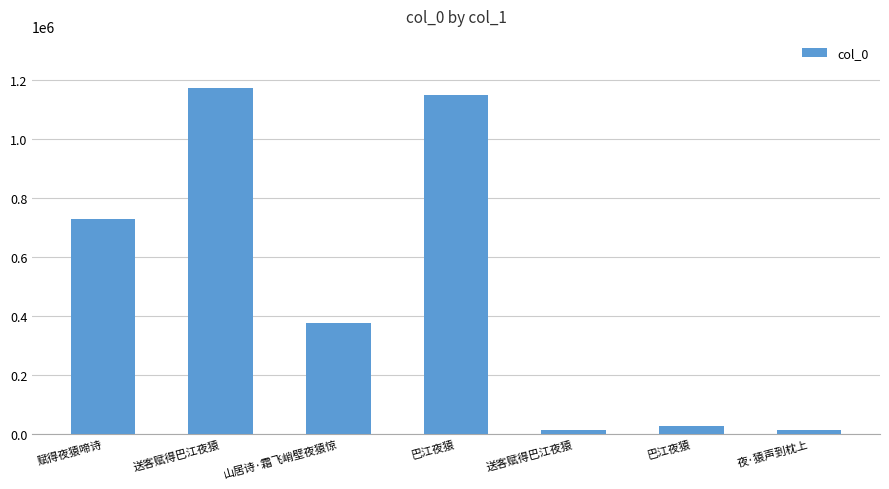

What is the greatest value displayed?

1172232